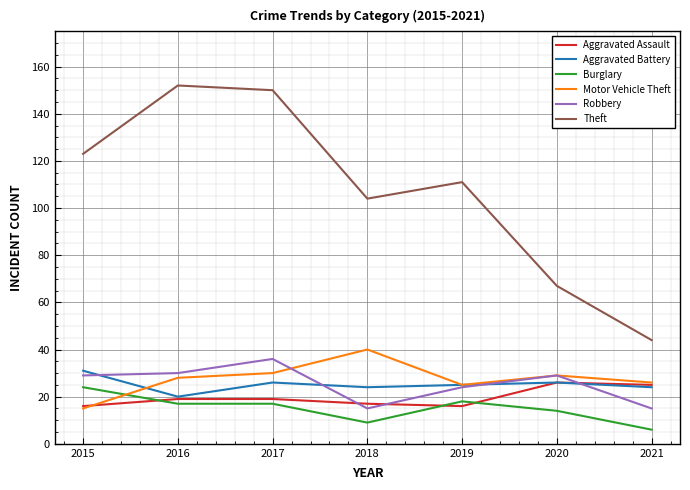

At which category does Aggravated Battery reach its first local valley?

2016